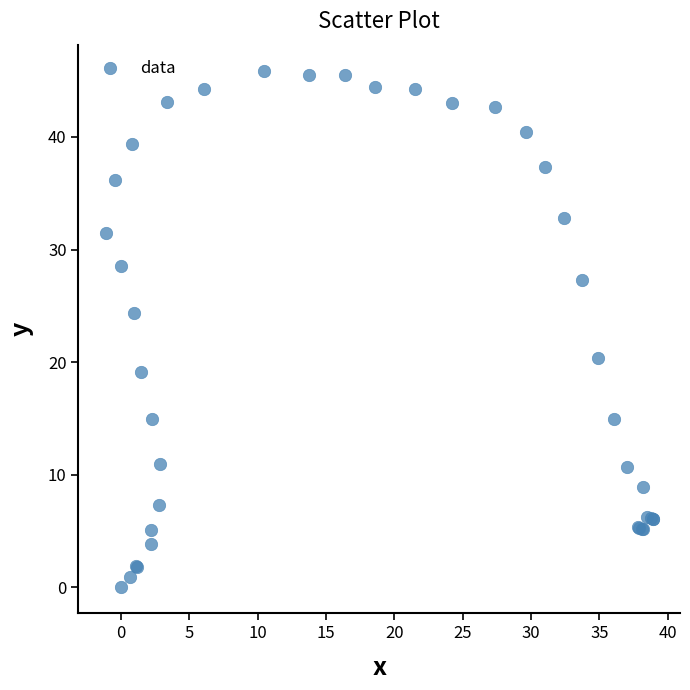

What Y value in the scatter plot is closest to 22?

20.4